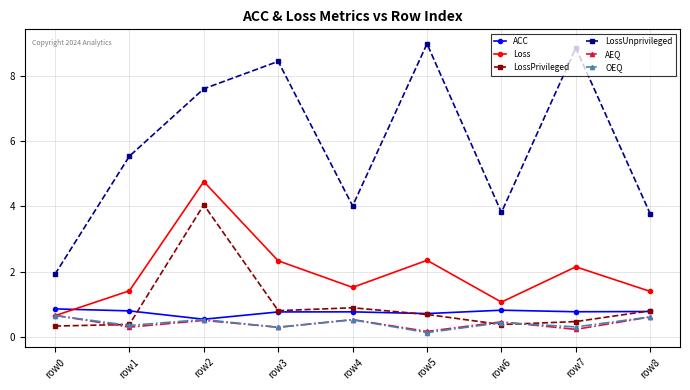

What is the value of the LossUnprivileged point at the 9th from the left?

3.8